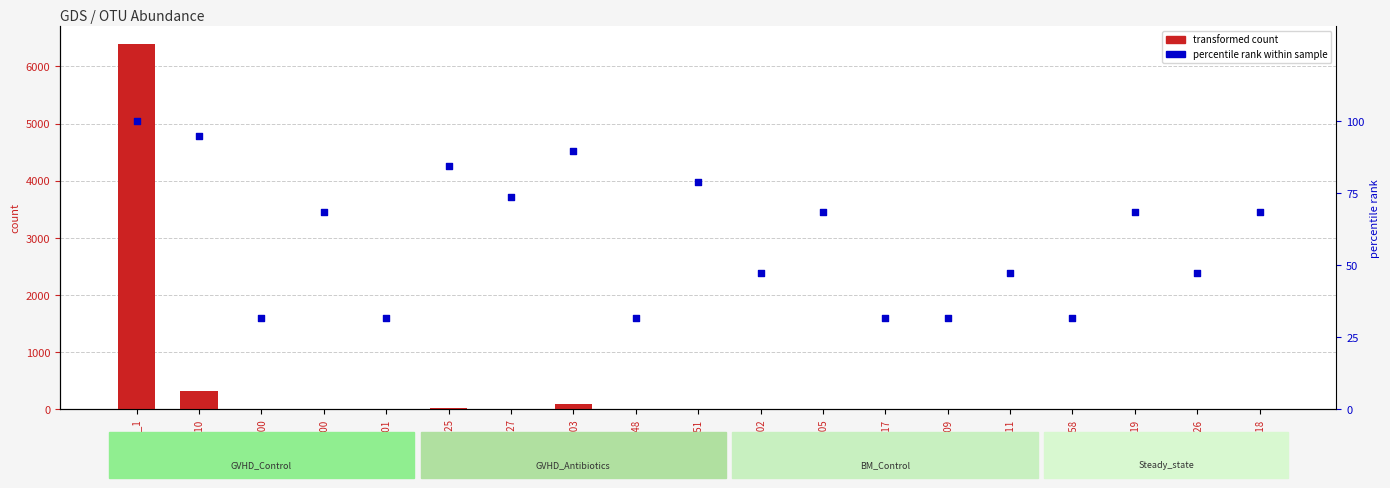

Which series reaches the minimum Y coordinate?

GVHD_Control_TP1